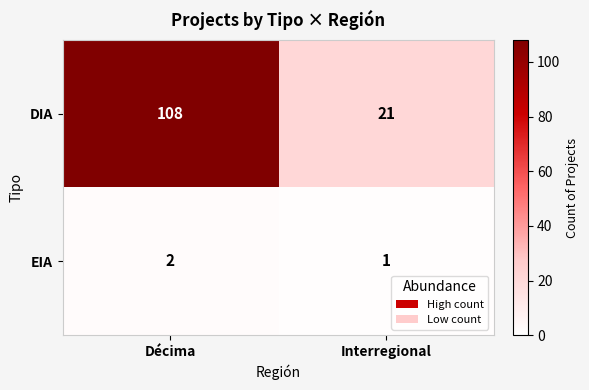

True or false: EIA has a value of 1 at Décima.

False